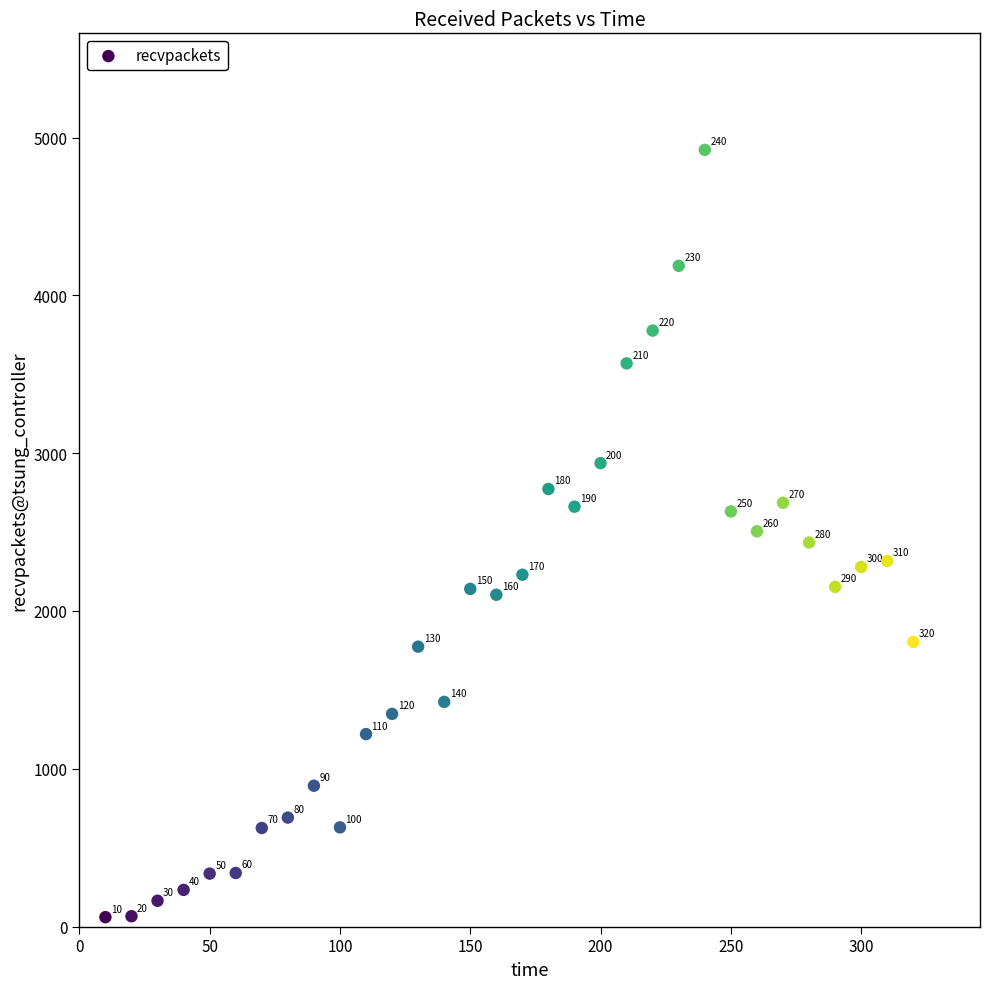

What Y value in the scatter plot is closest to 2491?

2505